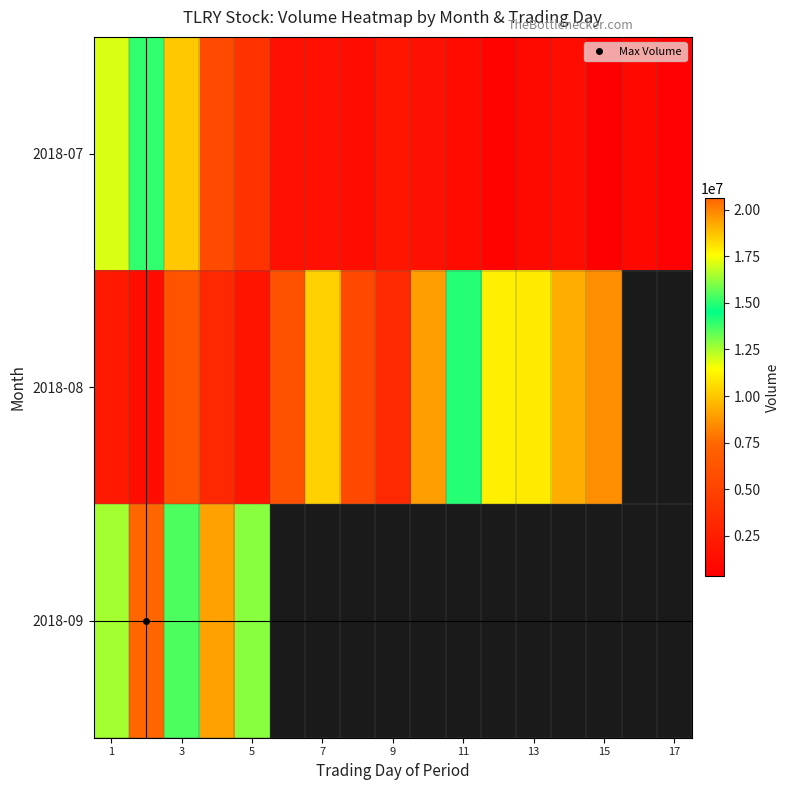

How many data points in 2018-08 are less than 8496700?

8